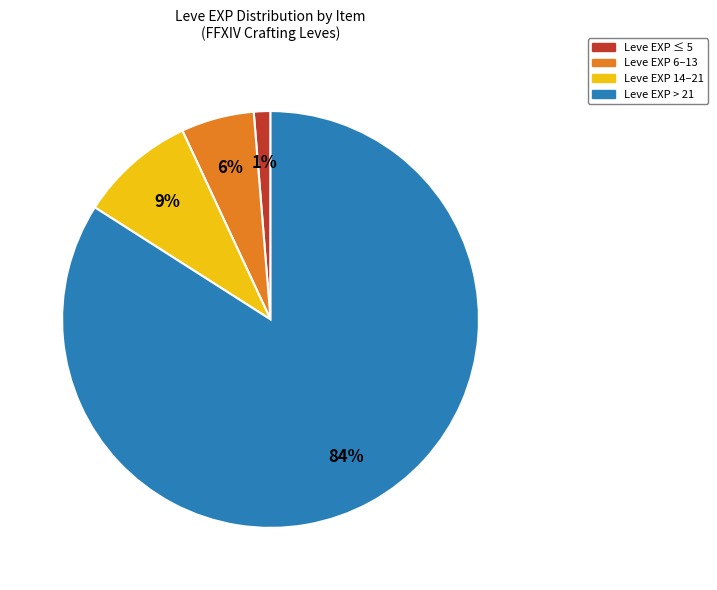

To the nearest percent, what is the difference between the largest and smallest slice percentages?

83%